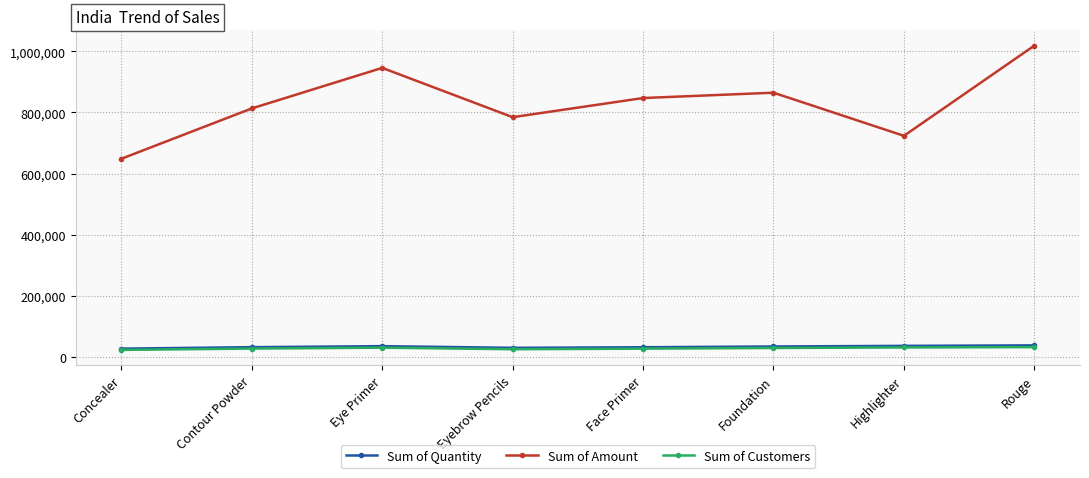

How many lines are shown in the chart?

3